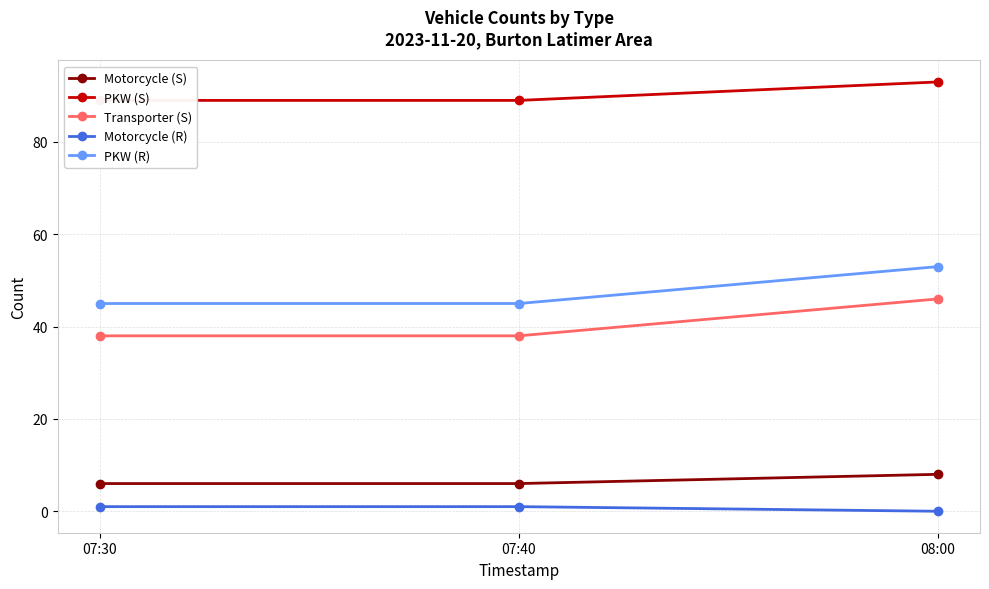

At how many categories does at least one series exceed 35?

3